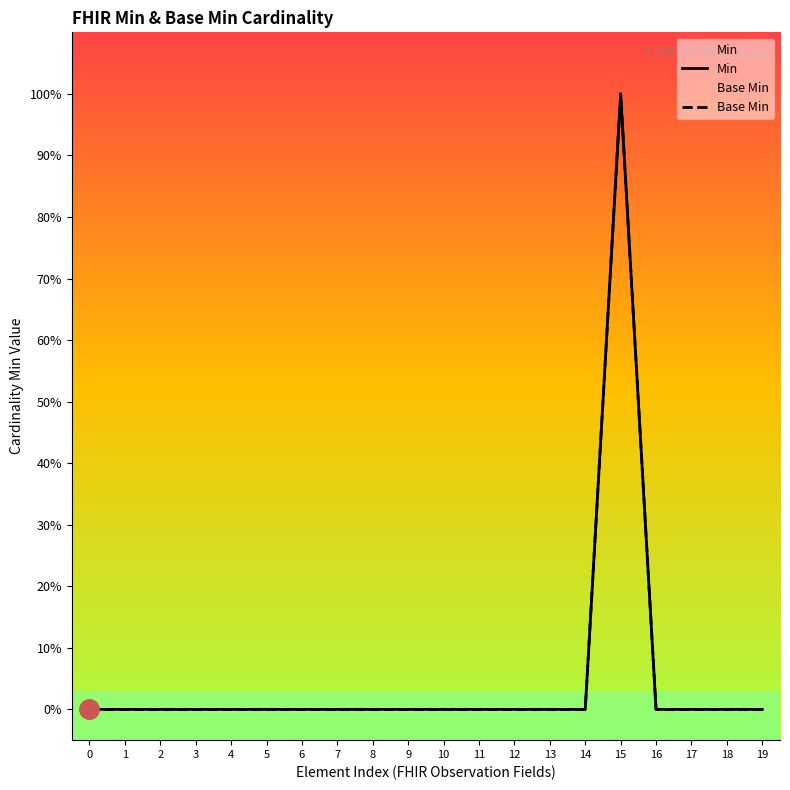

Where is the first local maximum for Min?

15